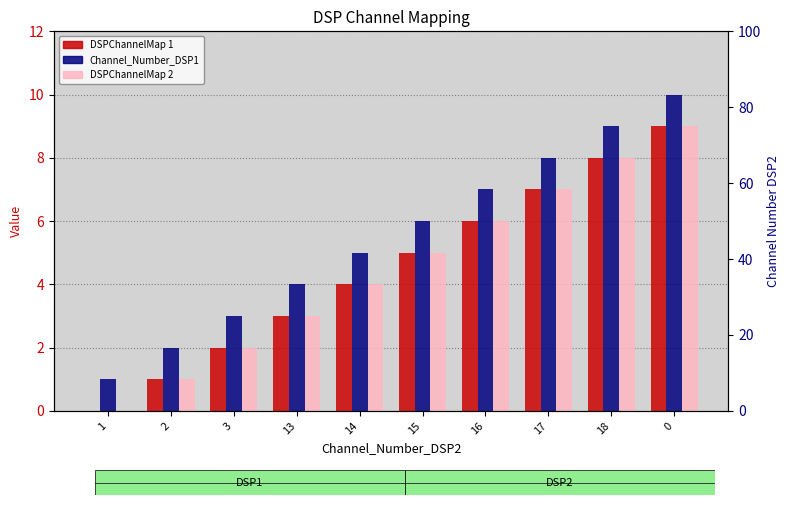

How many bars are there in each group?

3